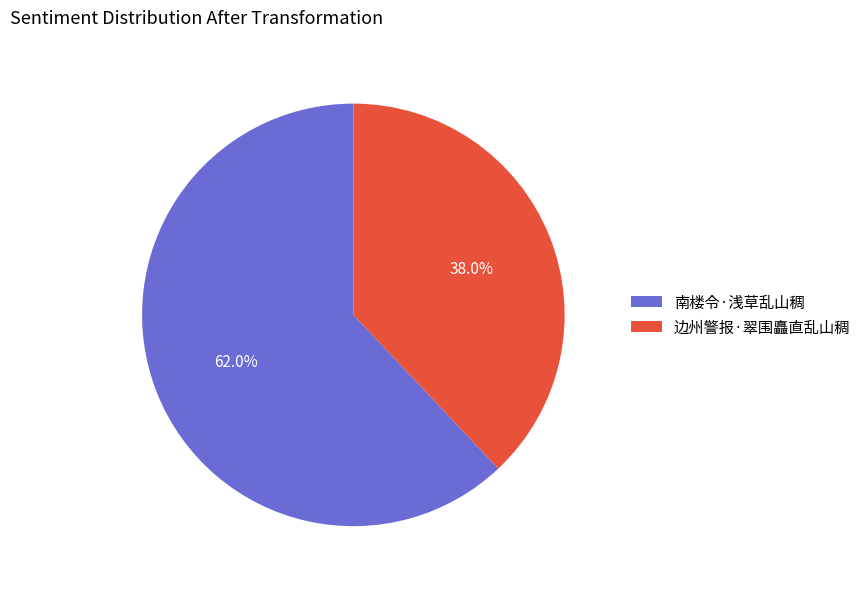

The 边州警报·翠围矗直乱山稠 slice represents 53% of the pie. True or false?

False